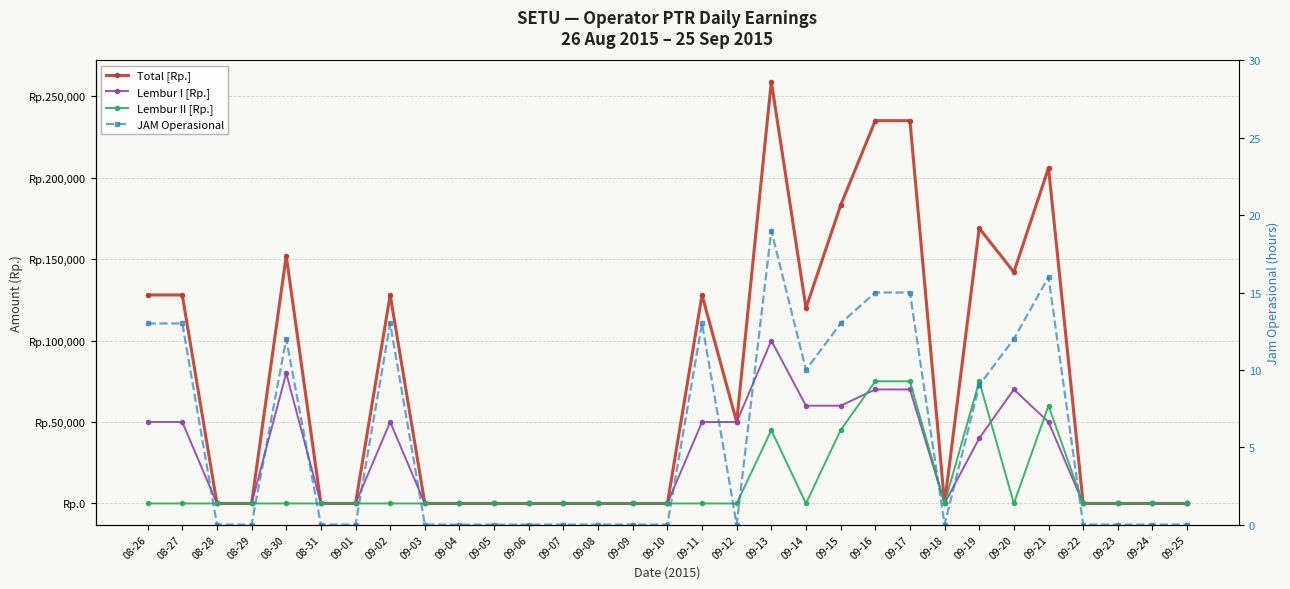

True or false: Lembur II [Rp.] has a value of 0 at 09-12.

True